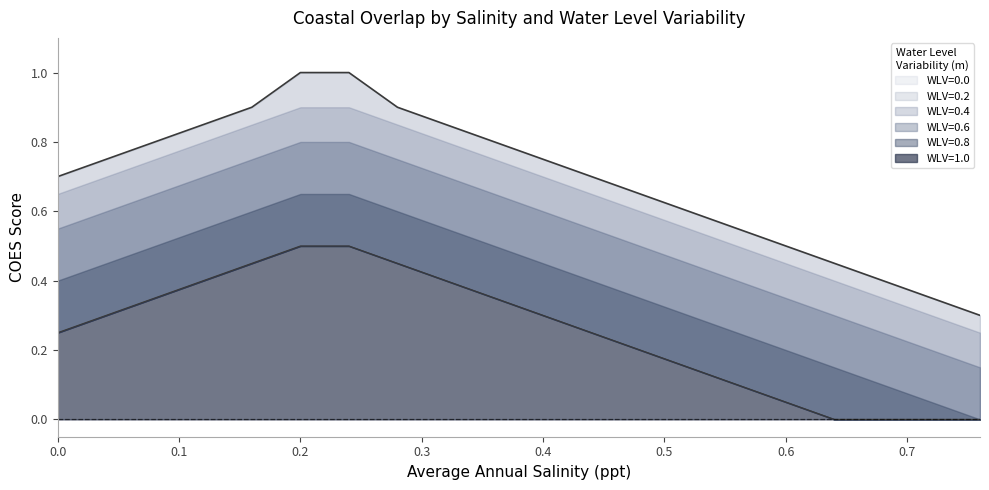

Rank the series at 0.6 from highest to lowest value.

WLV=0.0, WLV=0.2, WLV=0.4, WLV=0.6, WLV=0.8, WLV=1.0